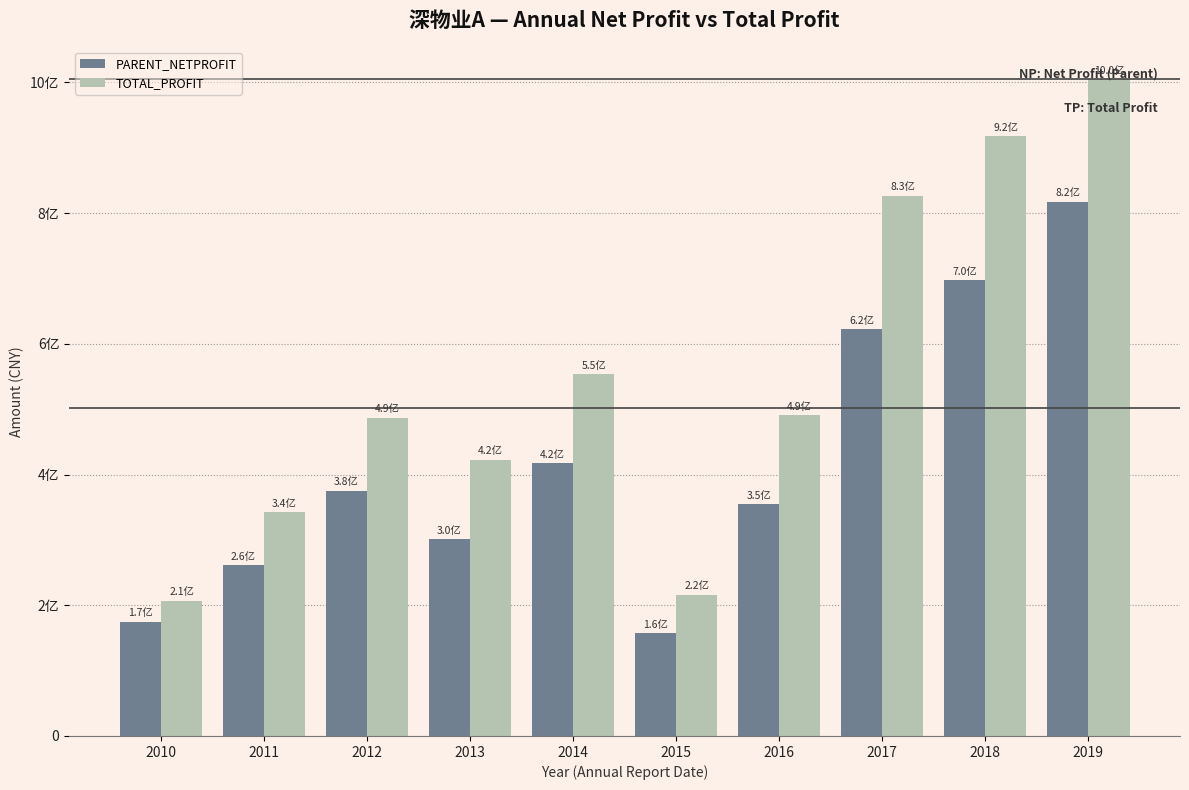

What is the difference between the second highest and minimum values in the TOTAL_PROFIT series?

711205781.4